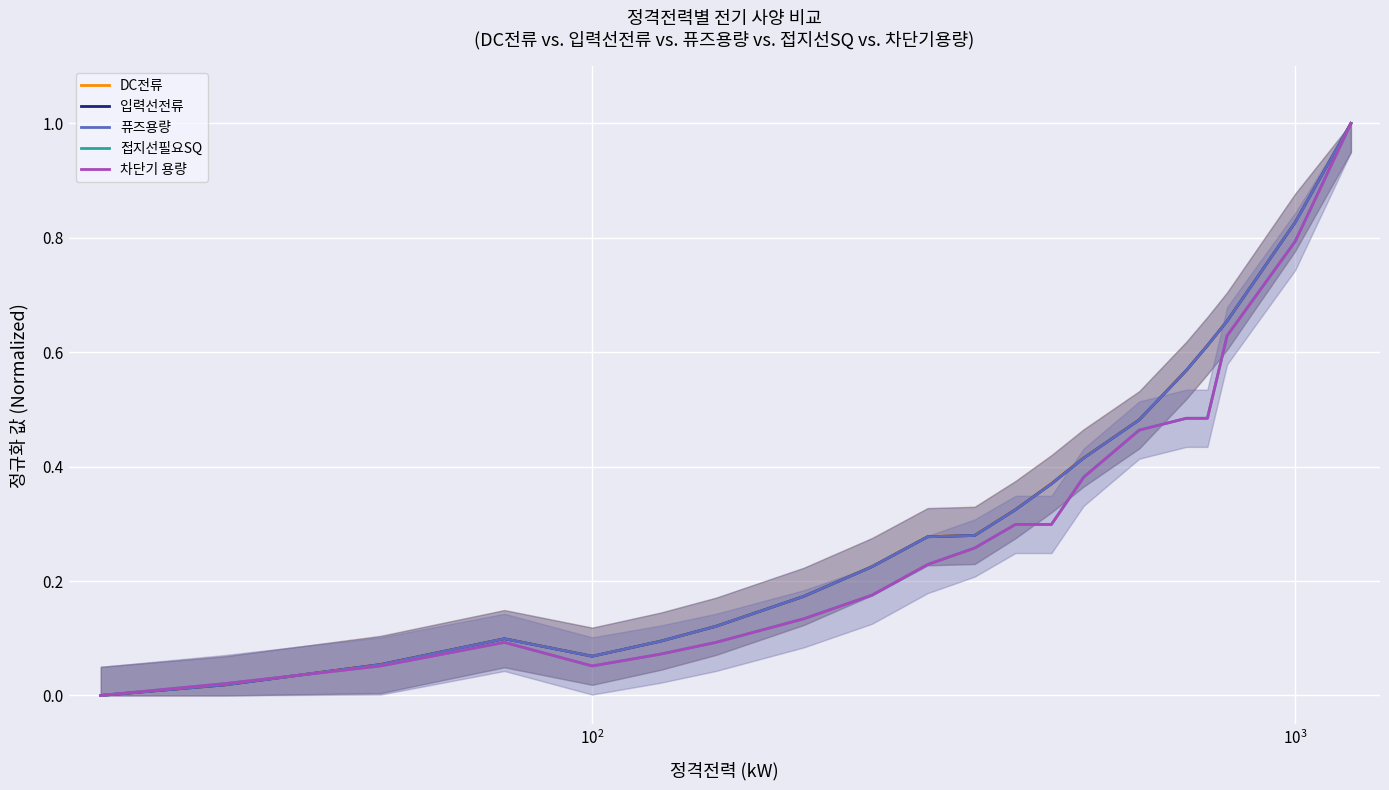

Which series ends up on top after the final intersection of 입력선전류 and 차단기 용량?

입력선전류